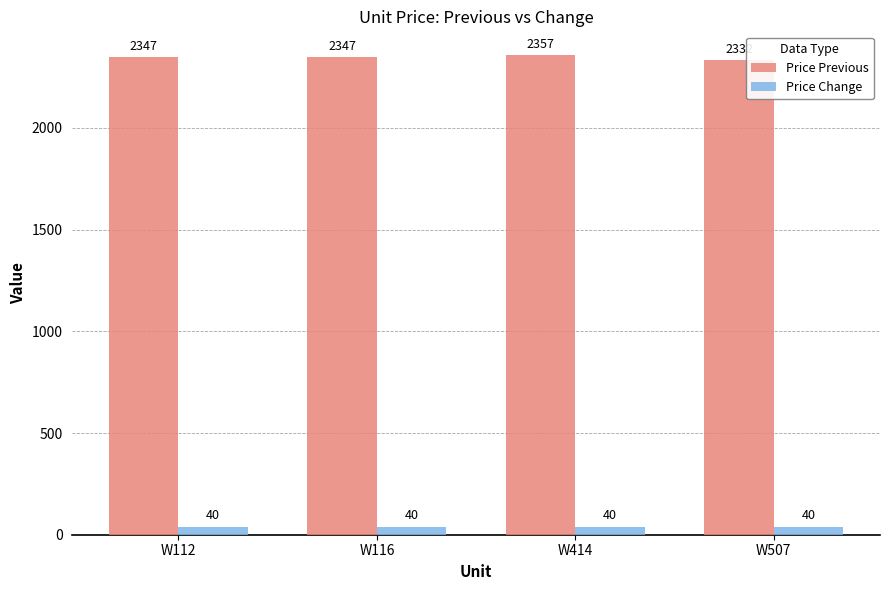

What is the sum of all Price Change values?

160